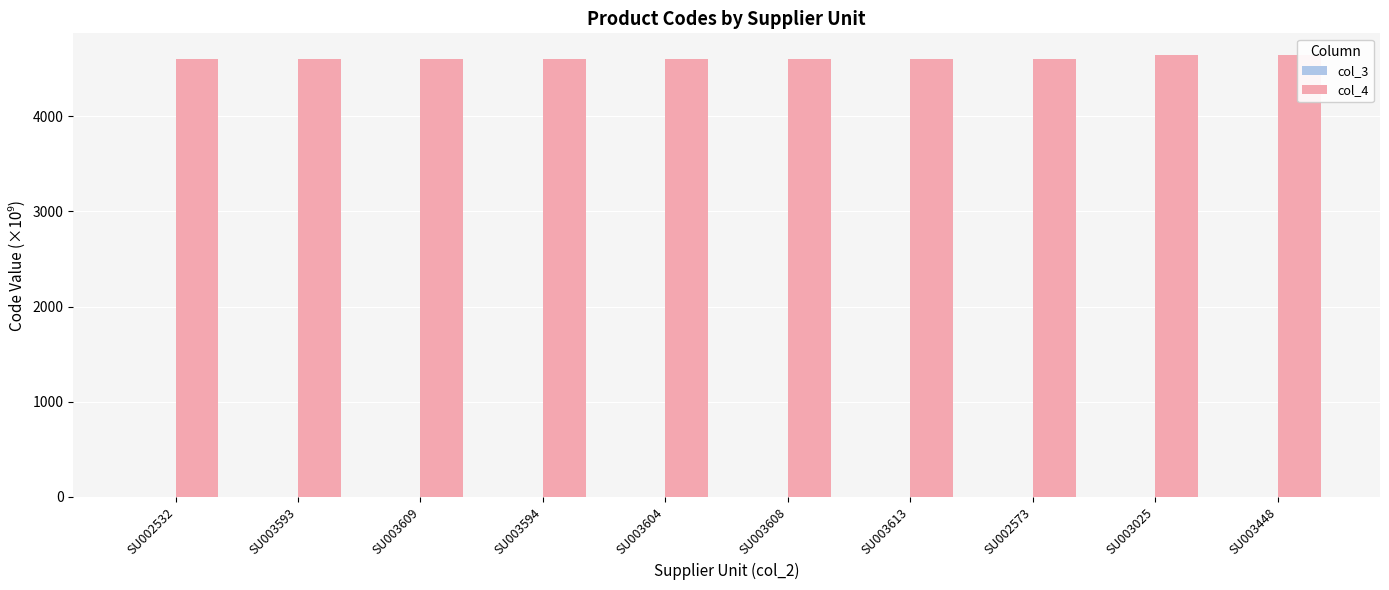

Reading left to right, what are all the values shown in this chart?

col_3: SU002532=4.3	SU003593=4.3	SU003609=4.3	SU003594=4.3	SU003604=4.3	SU003608=4.3	SU003613=4.3	SU002573=4.3	SU003025=4.3	SU003448=4.3
col_4: SU002532=4607.1	SU003593=4607.1	SU003609=4607.1	SU003594=4607.1	SU003604=4607.1	SU003608=4607.1	SU003613=4607.0	SU002573=4607.0	SU003025=4640.2	SU003448=4640.2